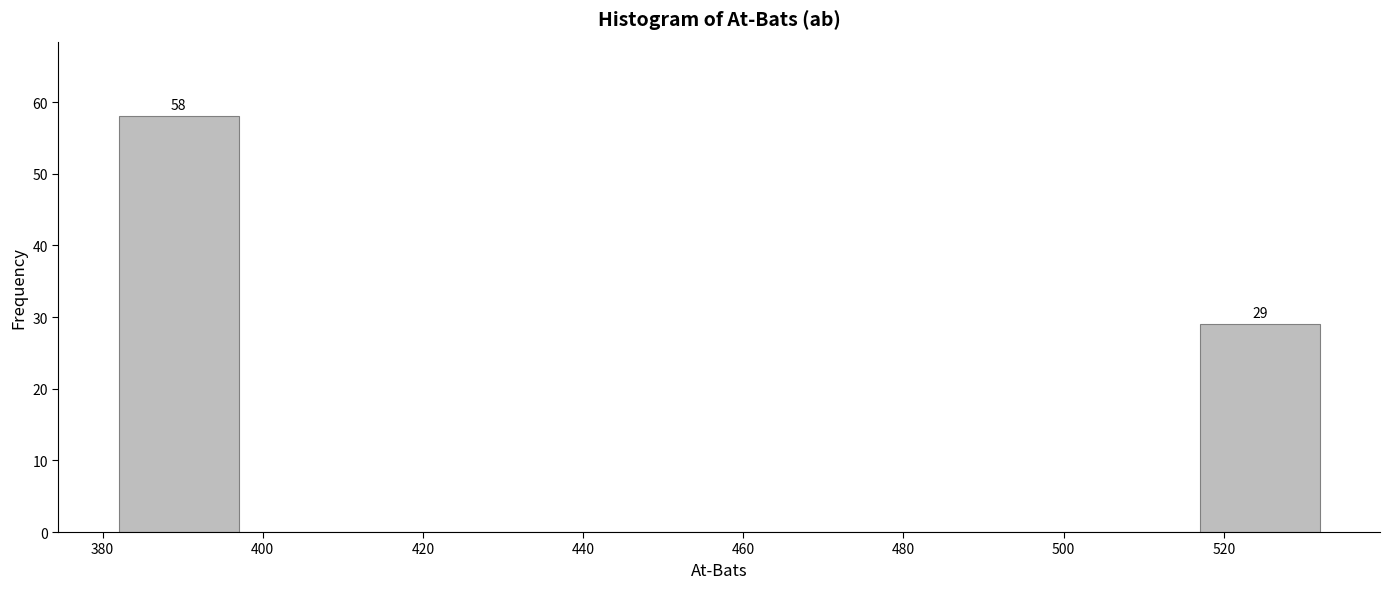

Over which range of the x-axis is the bar tallest?

382 to 397